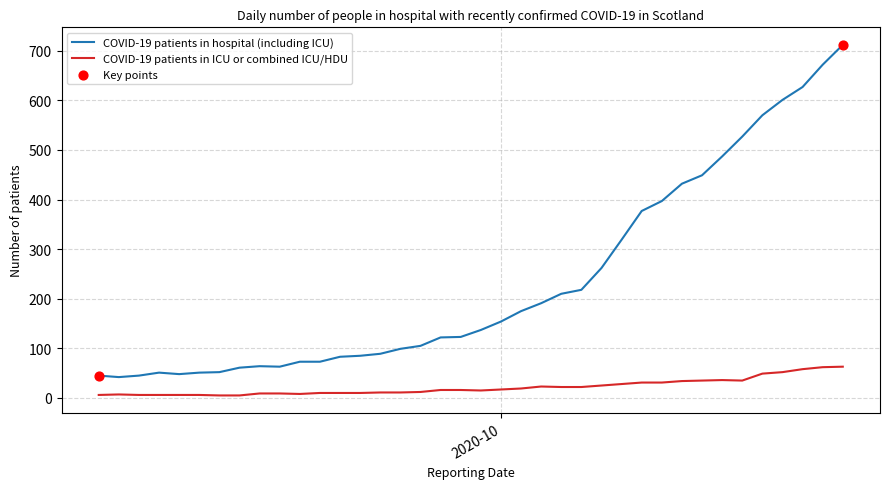

Which series has the largest total across all categories?

COVID-19 patients in hospital (including ICU)